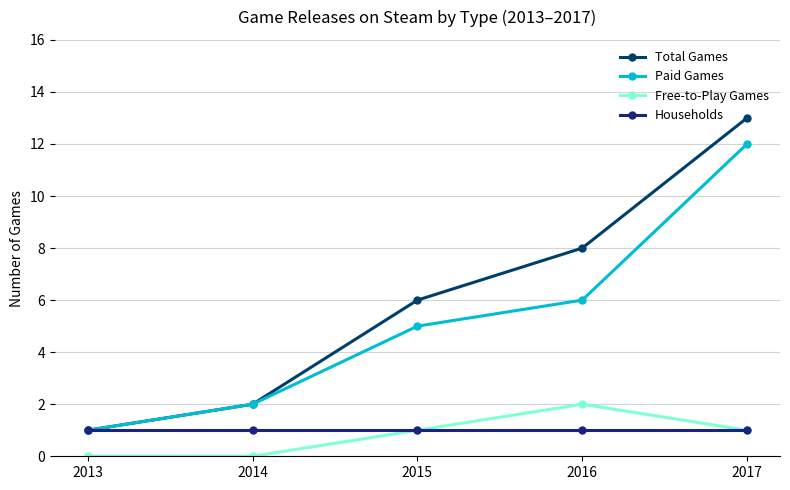

Is this an area chart (filled region under the line)?

No